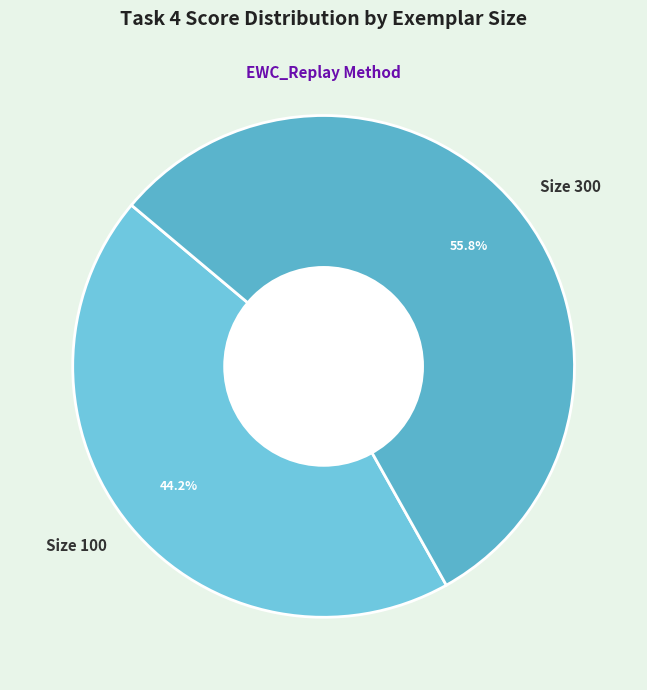

Which category has the biggest portion of the pie?

Size 300